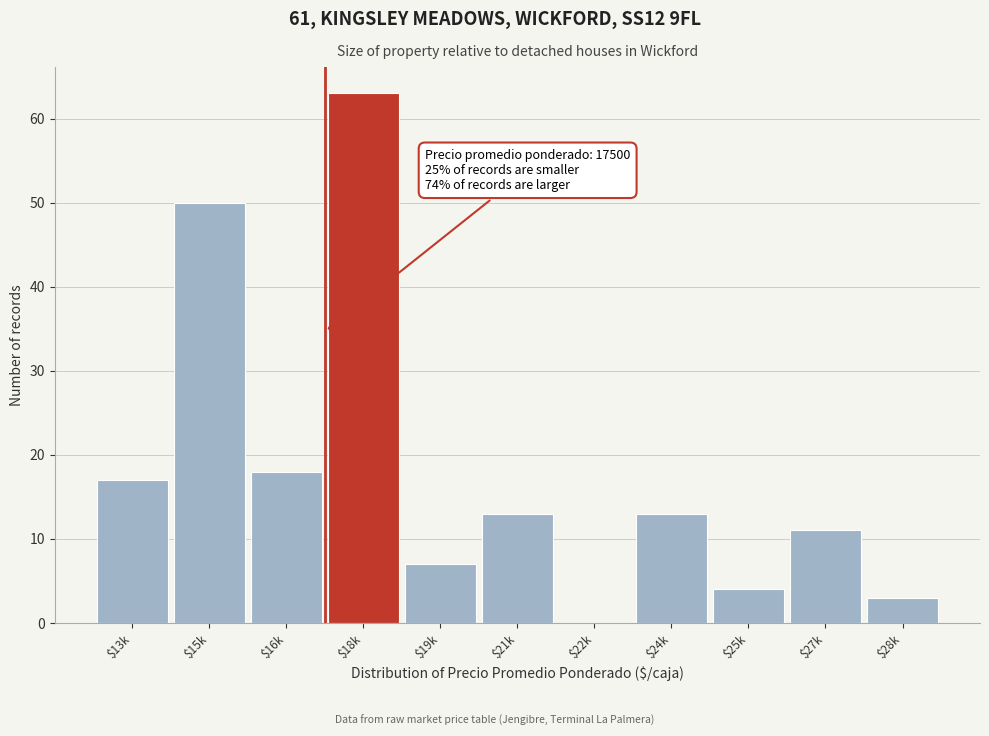

What is the maximum value shown in the chart?

63